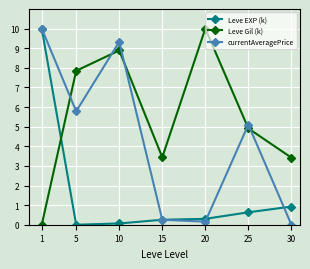

Reading left to right, transcribe all the data shown in this chart.

Leve EXP (k): 1=10.0	5=0.0	10=0.1	15=0.3	20=0.3	25=0.6	30=0.9
Leve Gil (k): 1=0.0	5=7.8	10=8.9	15=3.4	20=10.0	25=4.9	30=3.4
currentAveragePrice: 1=10.0	5=5.8	10=9.3	15=0.3	20=0.2	25=5.1	30=0.0